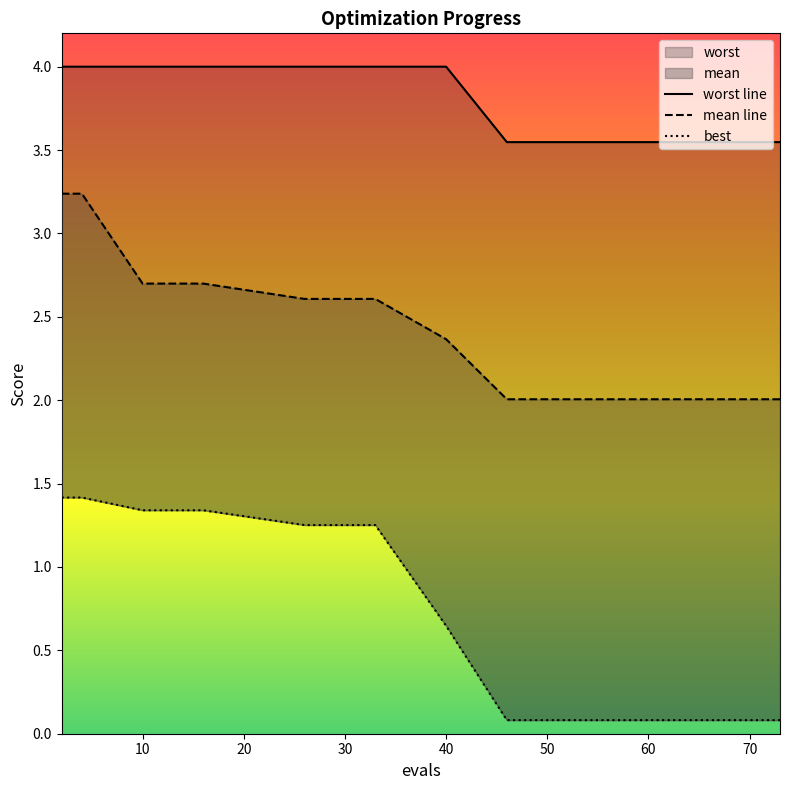

Read the worst line value at 30.

4.0